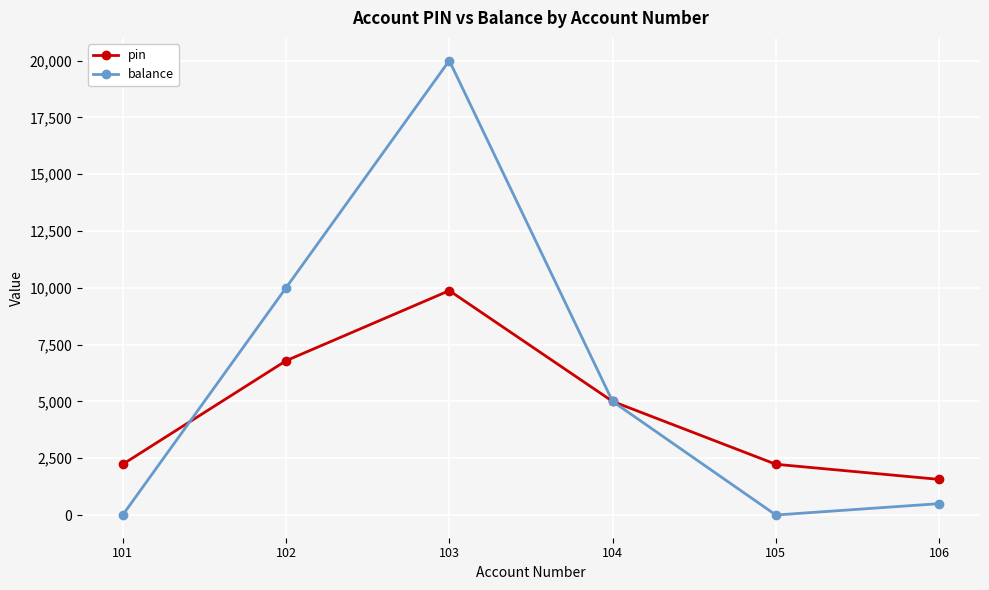

How many data points in pin are less than 5000?

3